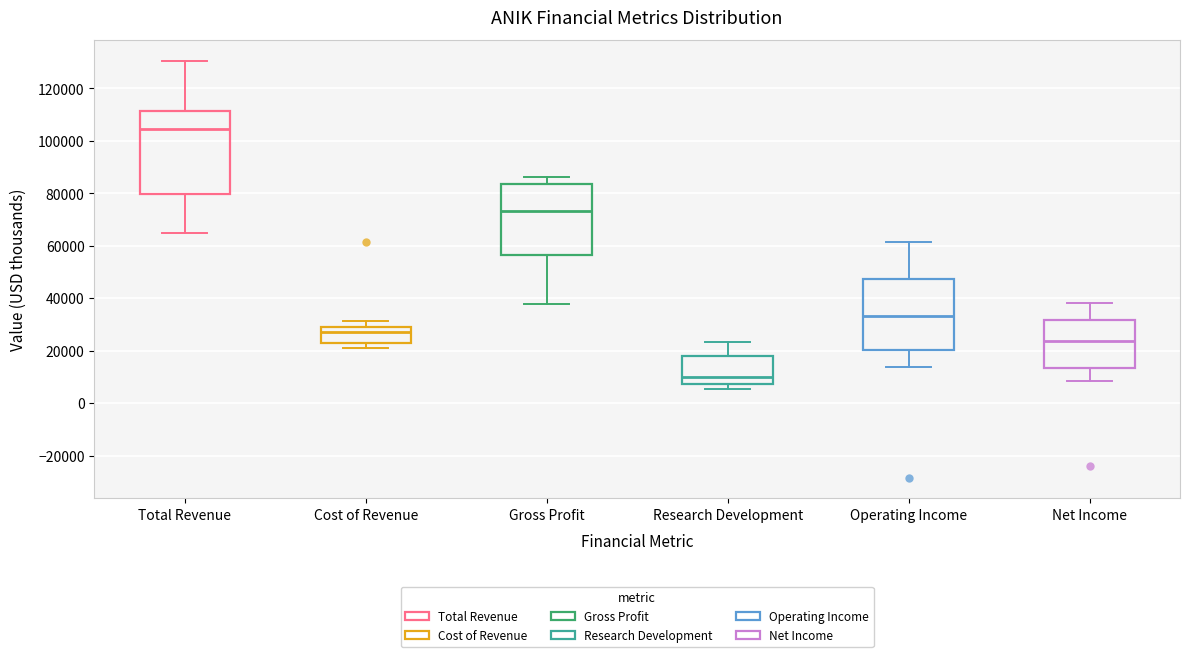

Reading left to right, read every box against the y-axis: the position of its median line, the range the box covers, and the ends of its whiskers. The values are not printed on the chart, so give them approximately, as read against the axis.

Total Revenue: median 104000, box 80000 to 112000, whiskers 64000 to 130000
Cost of Revenue: median 28000 (just below the box's upper edge), box 24000 to 28000, whiskers 20000 to 32000
Gross Profit: median 74000, box 56000 to 84000, whiskers 38000 to 86000
Research Development: median 10000, box 8000 to 18000, whiskers 6000 to 24000
Operating Income: median 34000, box 20000 to 48000, whiskers 14000 to 62000
Net Income: median 24000, box 14000 to 32000, whiskers 8000 to 38000